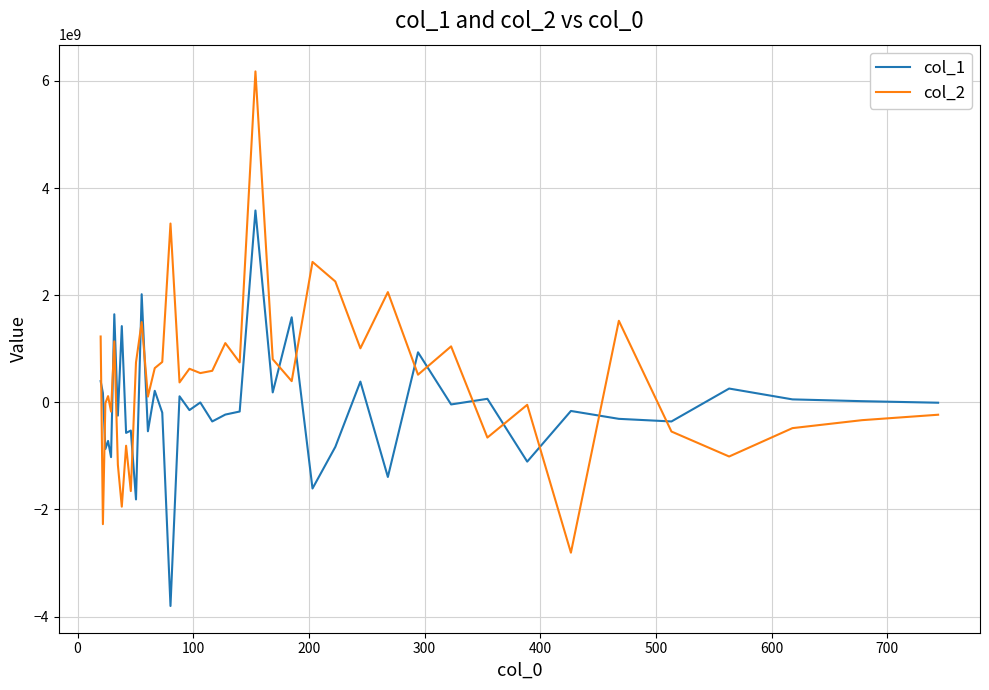

Which series has the largest total across all categories?

col_2